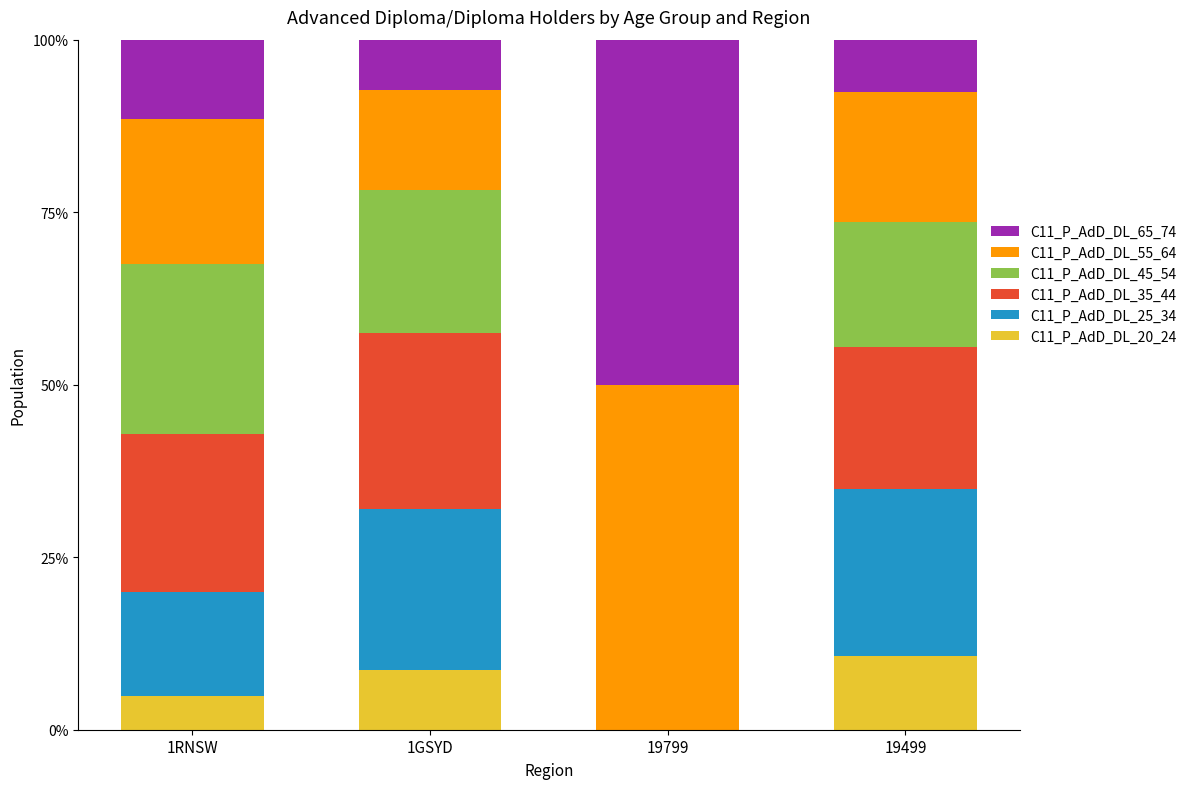

What is the sum of all C11_P_AdD_DL_20_24 values?

24.1